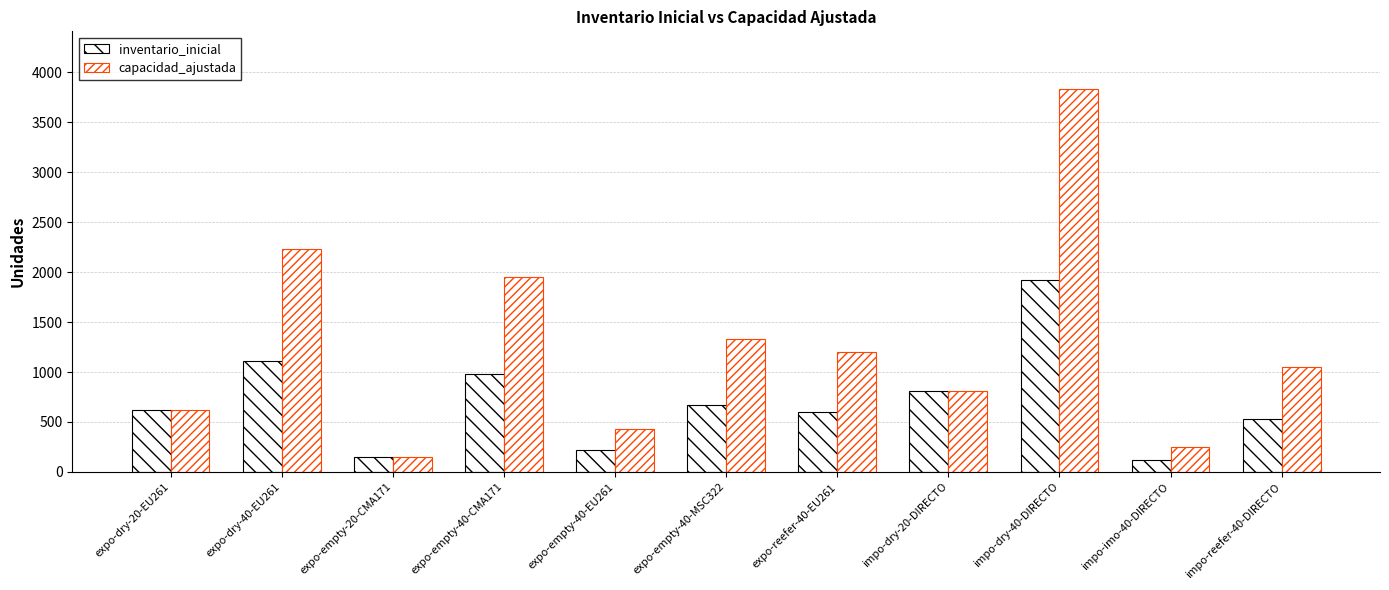

How many series are shown in this chart?

2